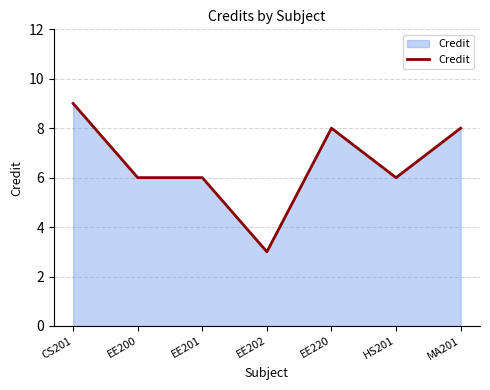

The chart shows a value of 2 at EE202. True or false?

False